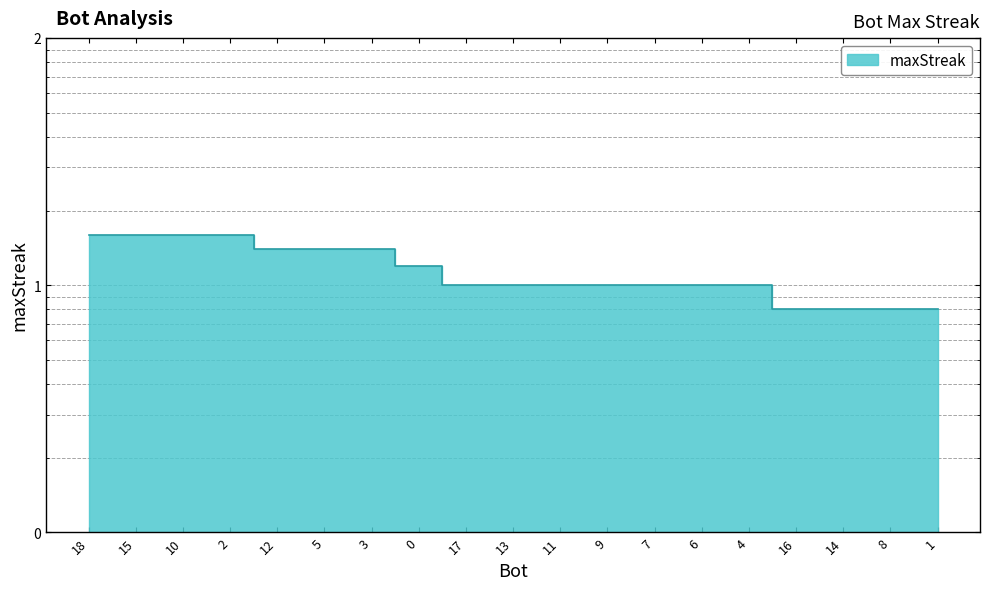

What is the sum of all values?

220